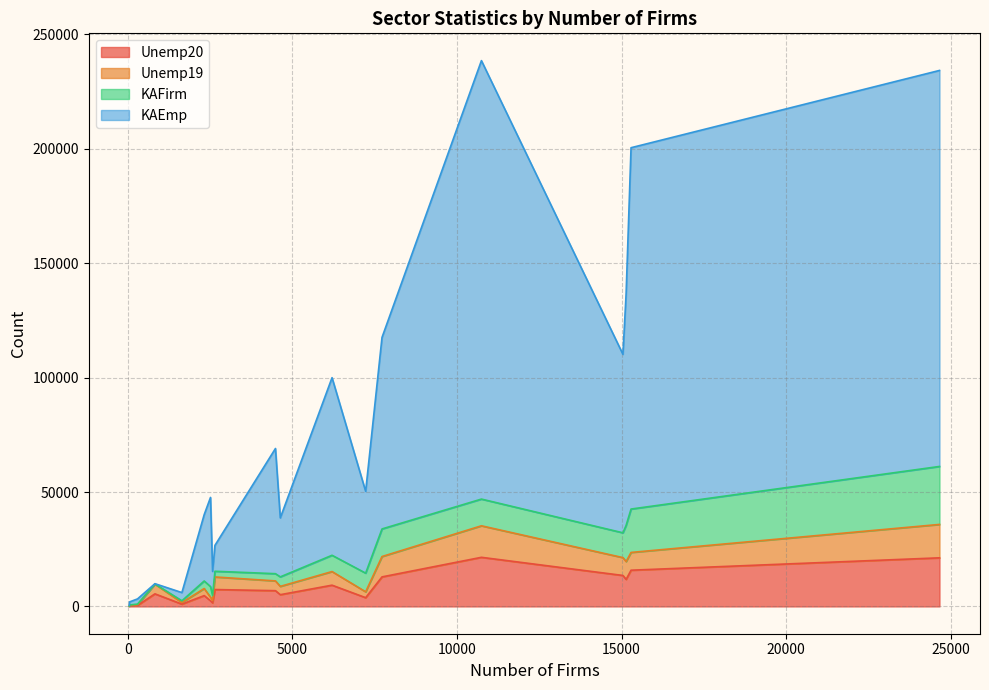

Does the chart display data point markers on the line(s)?

No